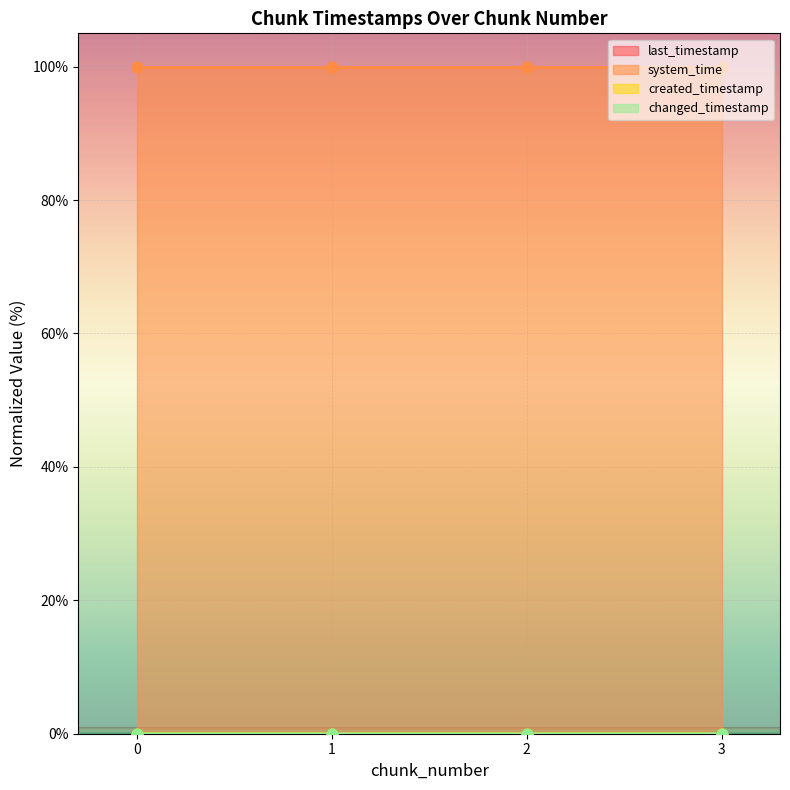

At which category is the sum across all series the highest?

3